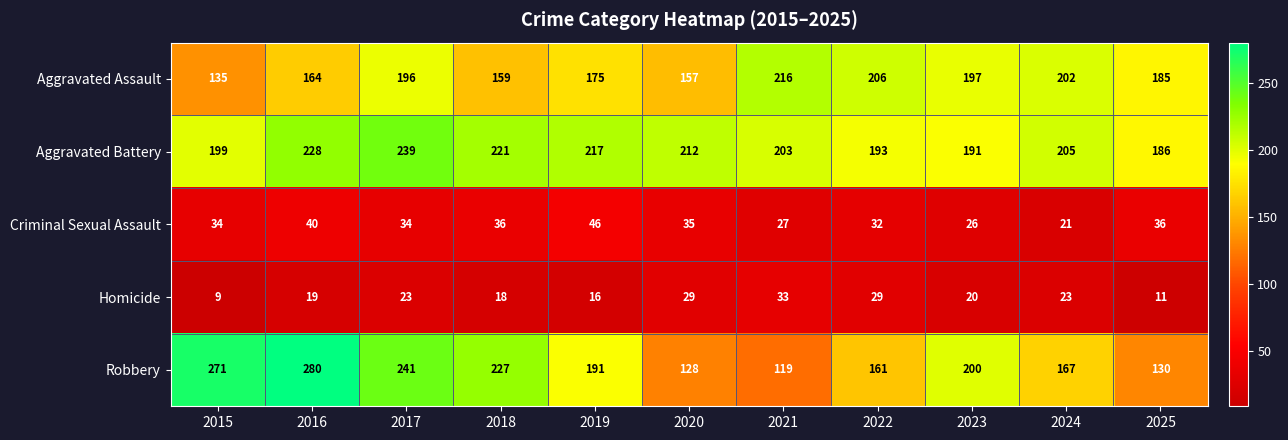

What is the average value of the Homicide series?

21